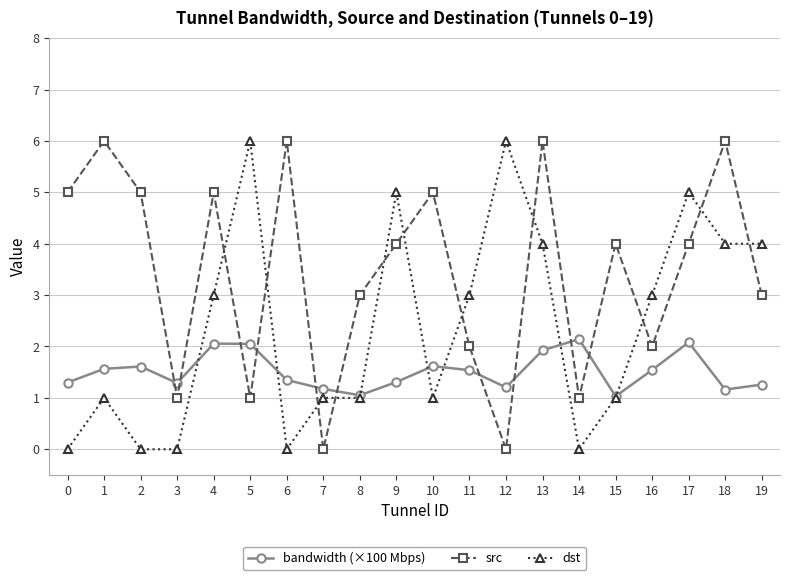

What is the value of the src point at the 7th from the left?

6.0